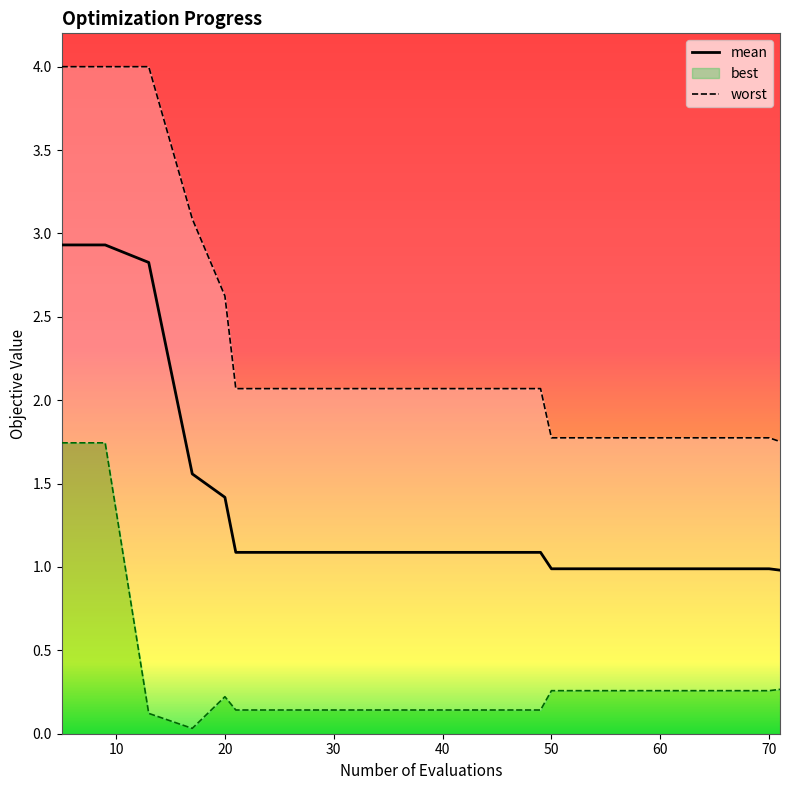

How many lines are shown in the chart?

2